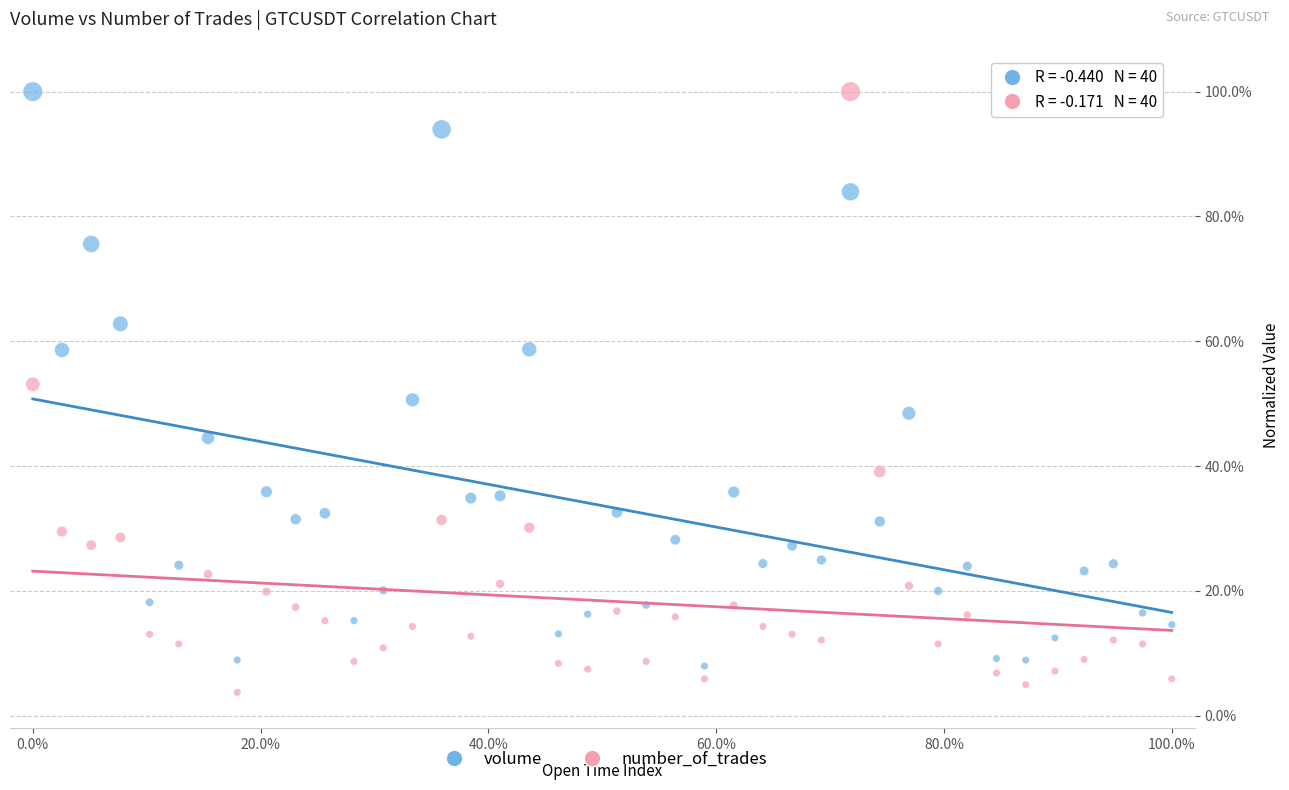

Which series contains the lowest Y value?

number_of_trades